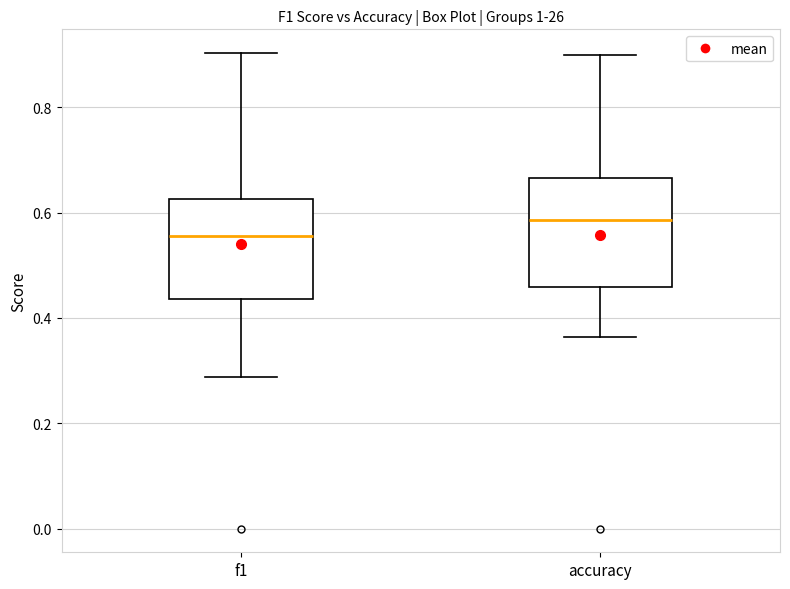

Reading left to right, read every box against the y-axis: the position of its median line, the range the box covers, and the ends of its whiskers. The values are not printed on the chart, so give them approximately, as read against the axis.

f1: median 0.56, box 0.44 to 0.62, whiskers 0.28 to 0.90
accuracy: median 0.58, box 0.46 to 0.66, whiskers 0.36 to 0.90